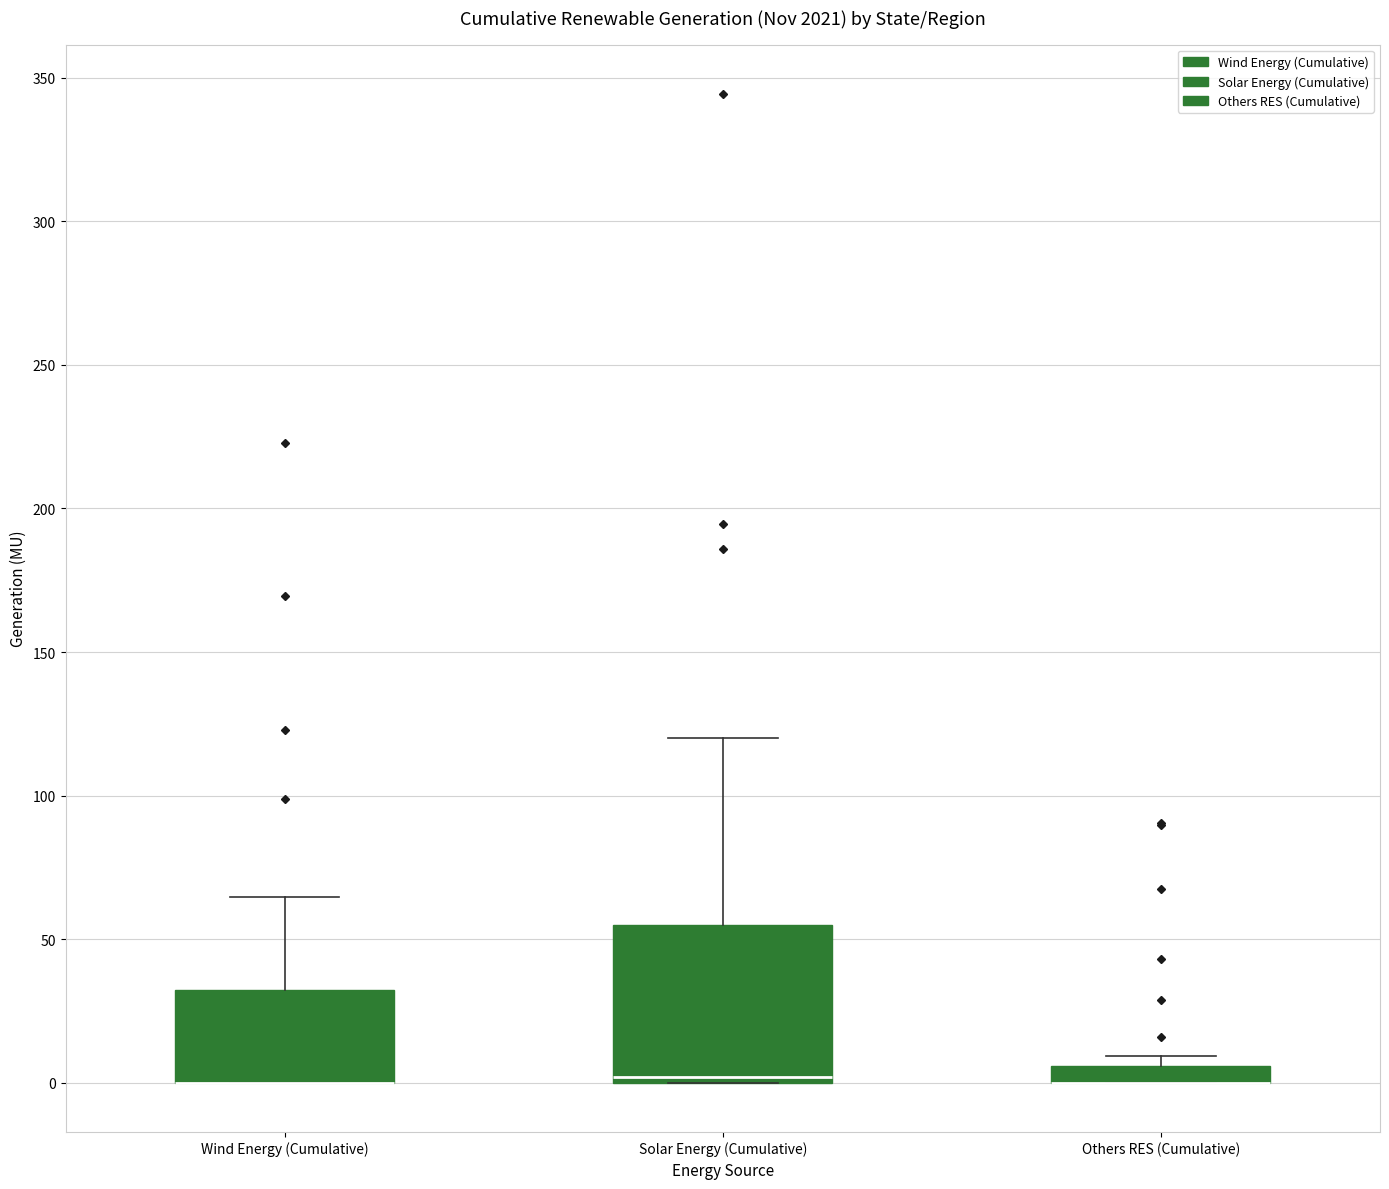

Where is the lower edge of the box for Wind Energy (Cumulative) on the y-axis? The values are not printed on the chart, so give them approximately, as read against the axis.

0